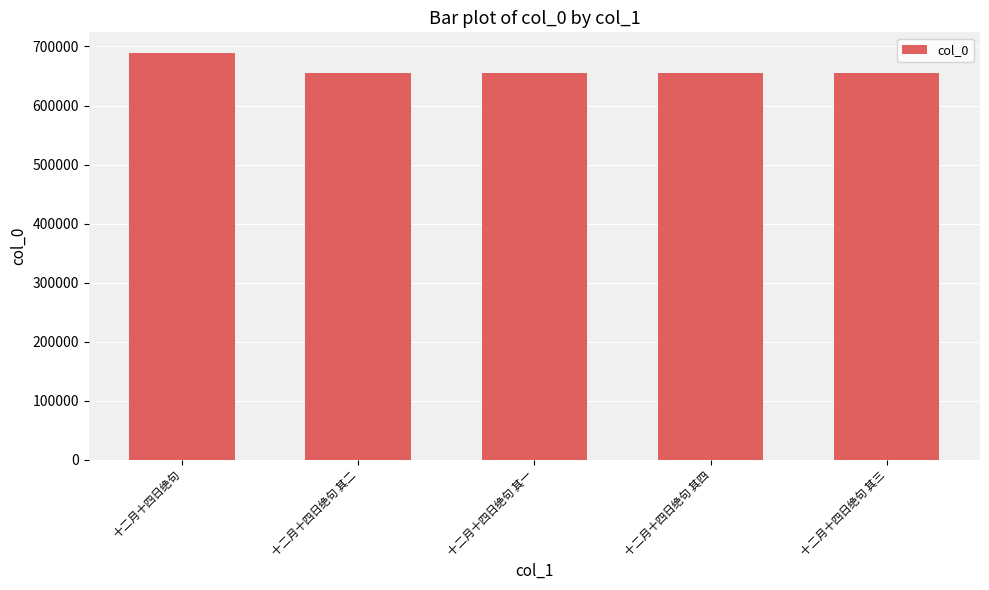

Are the bars horizontal?

No